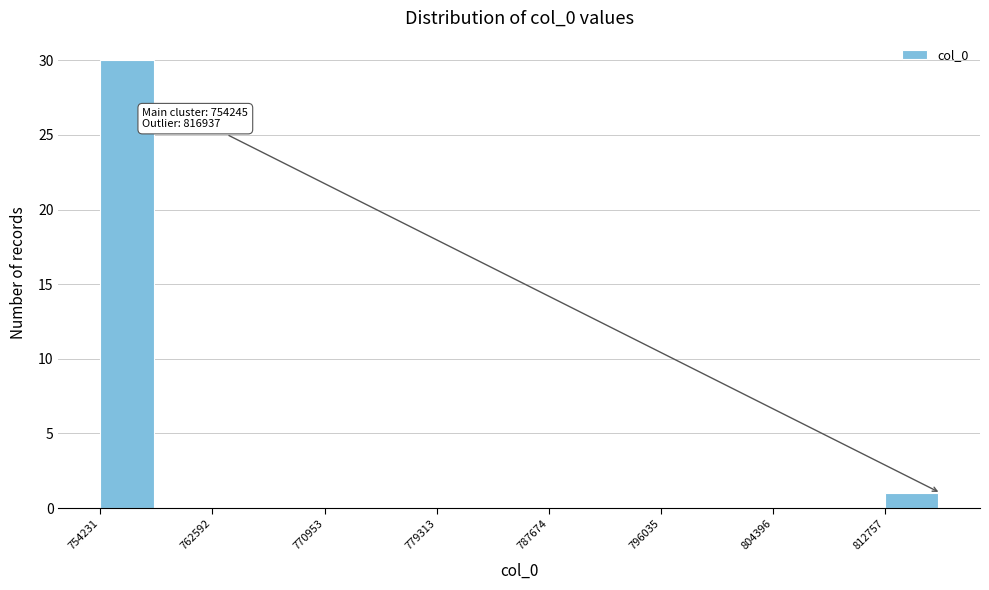

Over which range of the x-axis is the bar tallest?

754000 to 758000